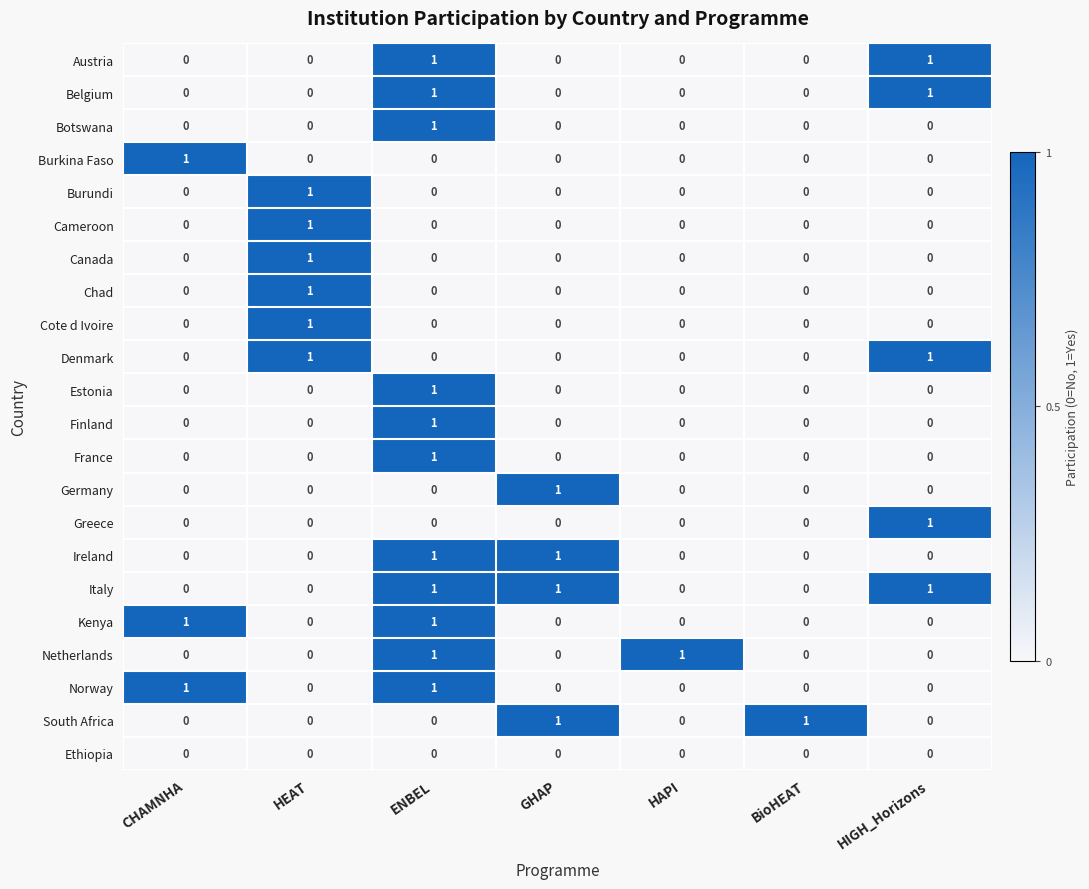

Which series has the largest total across all categories?

Italy